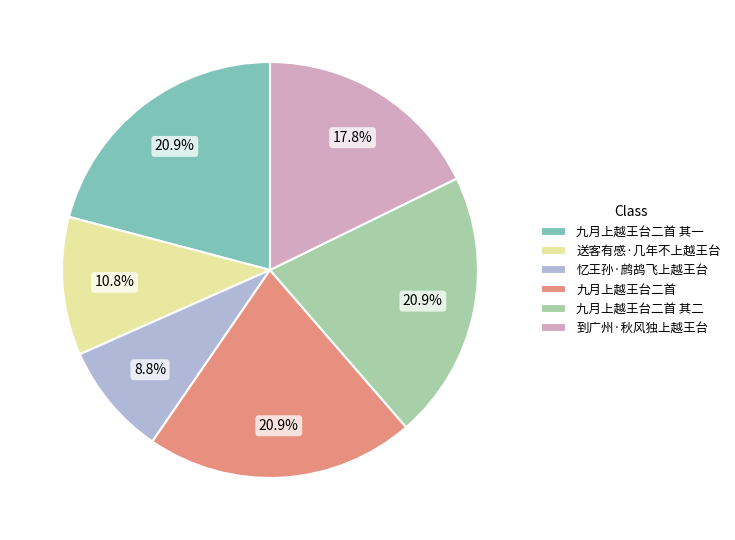

Does any single category account for the majority?

No